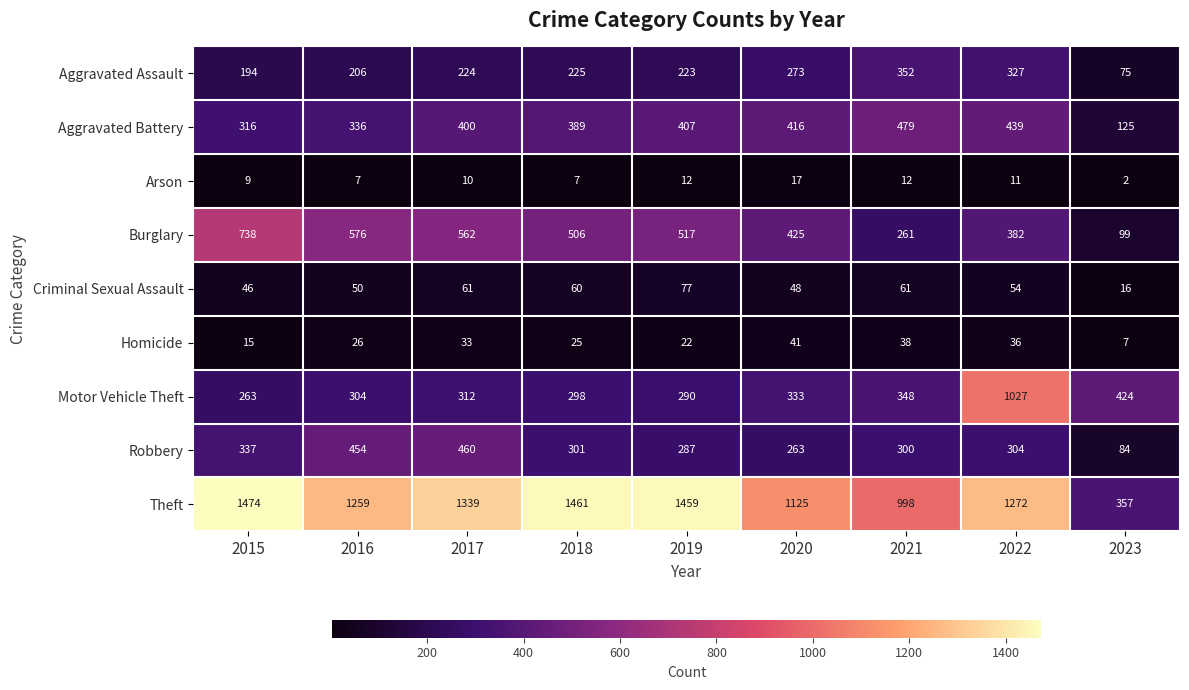

What is the minimum value shown in the chart?

2